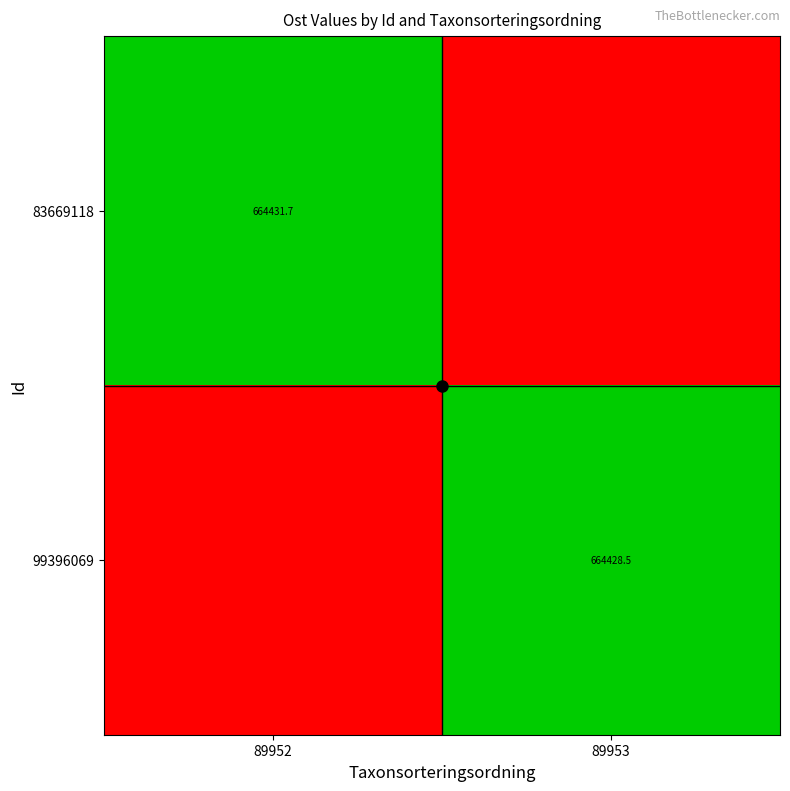

List the series in order of their peak value, lowest first.

99396069, 83669118